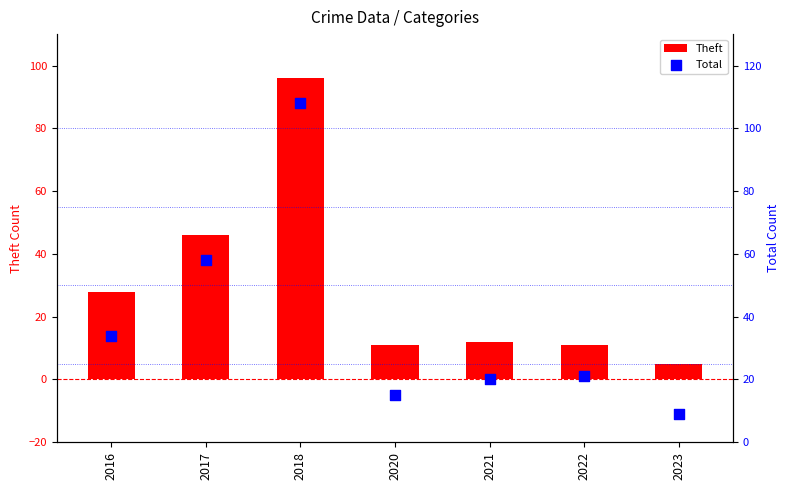

At how many categories does at least one series exceed 26?

3